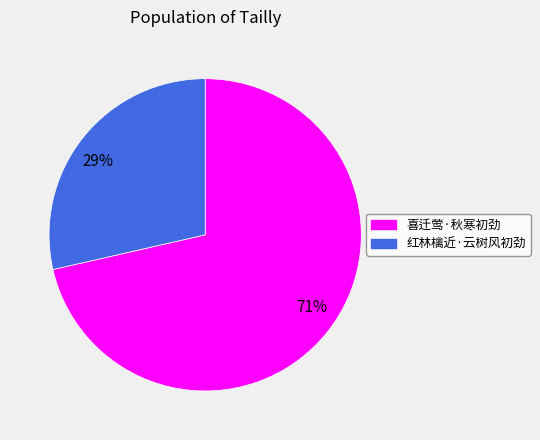

To the nearest percent, what percentage of the pie is 喜迁莺·秋寒初劲?

71%